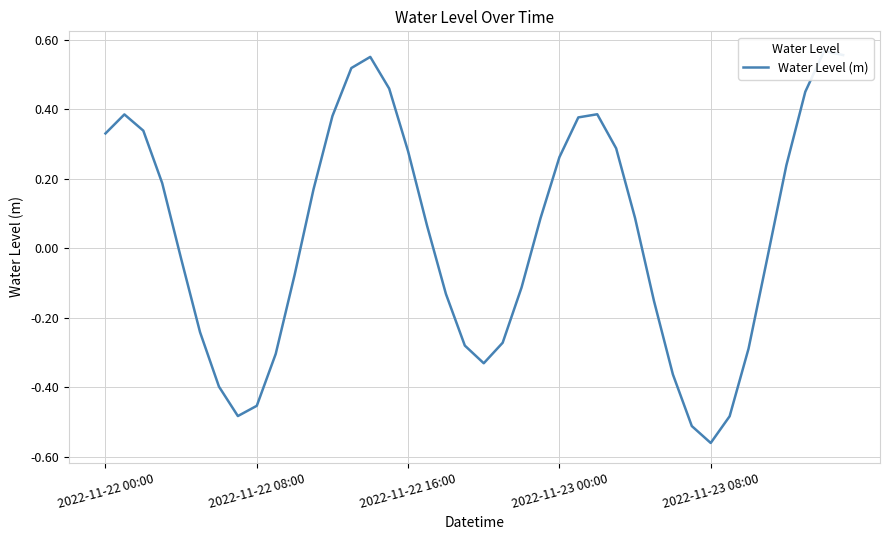

What is the sum of the values at 2022-11-23 00:00 and 2022-11-22 08:00?

-0.2